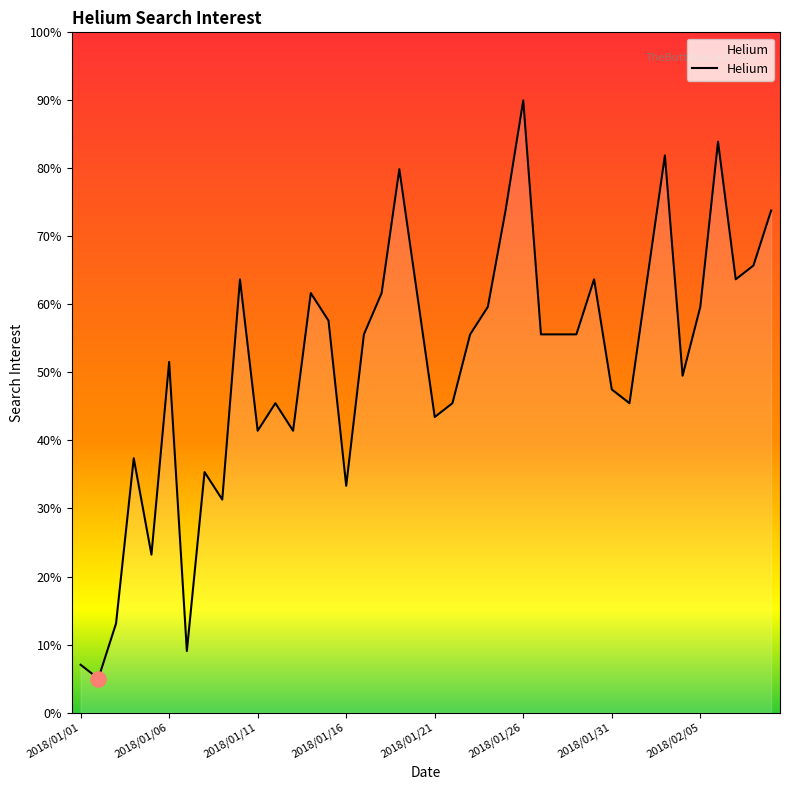

What is the change in value from 11 to 23?

+14.2